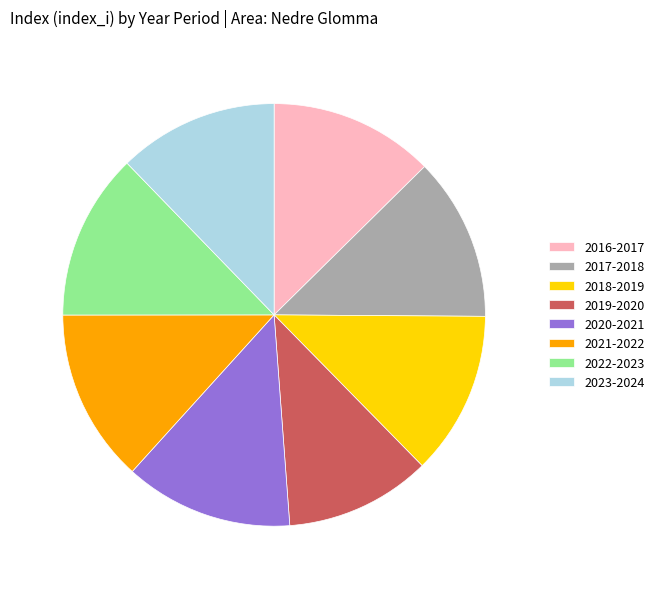

Does 2016-2017 represent more than half of the total?

No